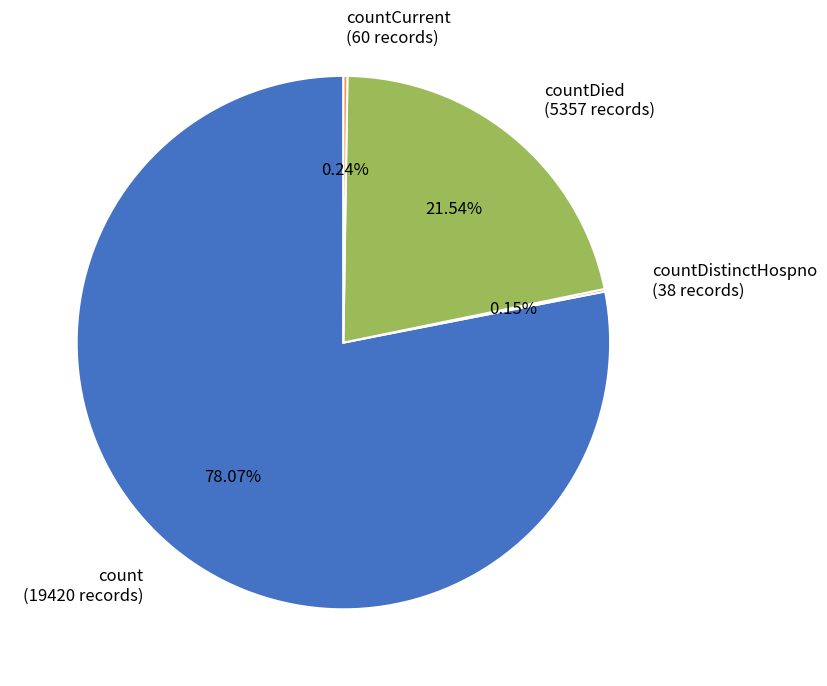

Which slice is the largest?

count (19420 records)